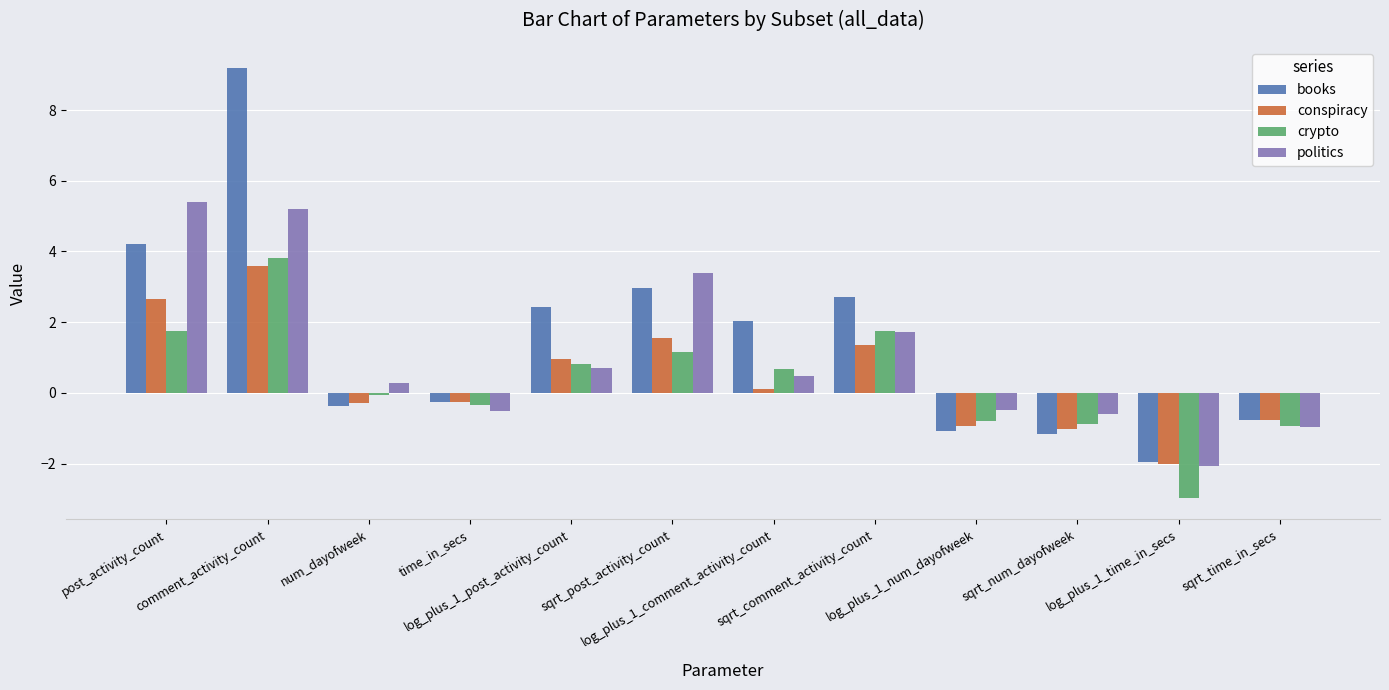

What is the total value across all series at num_dayofweek?

-0.5